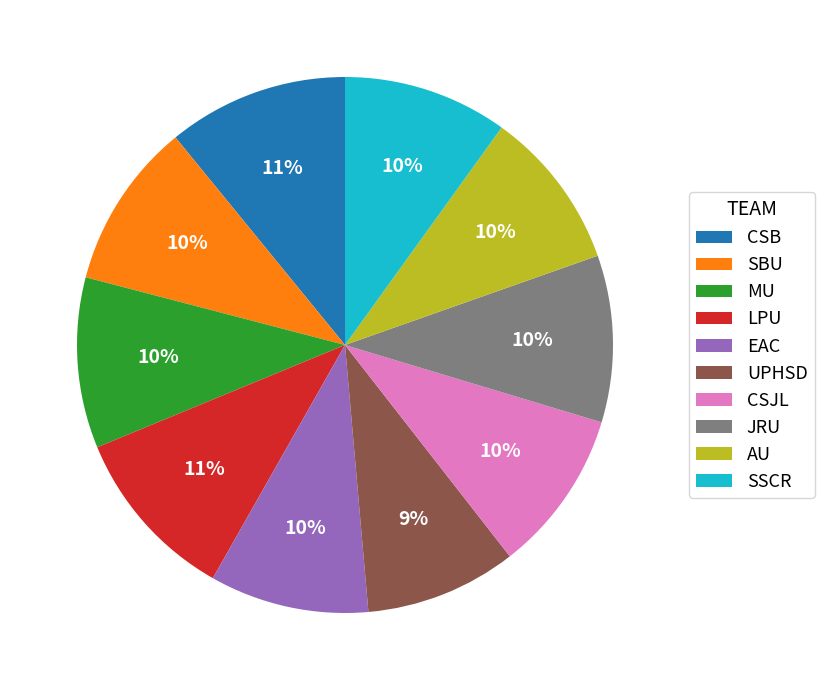

Between SBU and UPHSD, which is larger?

SBU